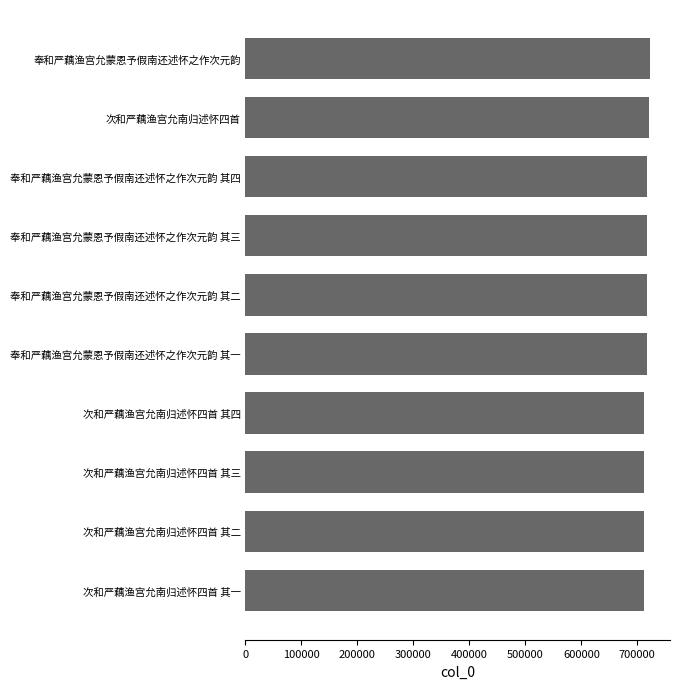

Read the value at 奉和严藕渔宫允蒙恩予假南还述怀之作次元韵 其二.

717117